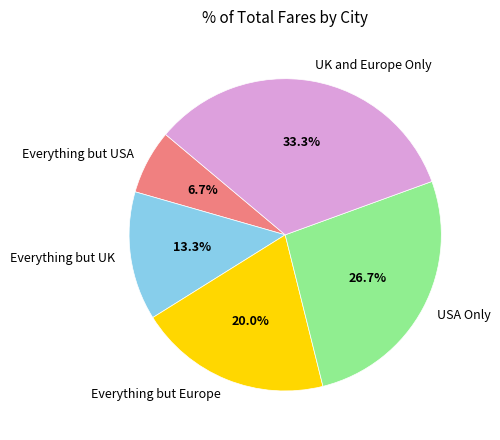

Is it true that Everything but UK is 28% of the pie?

False